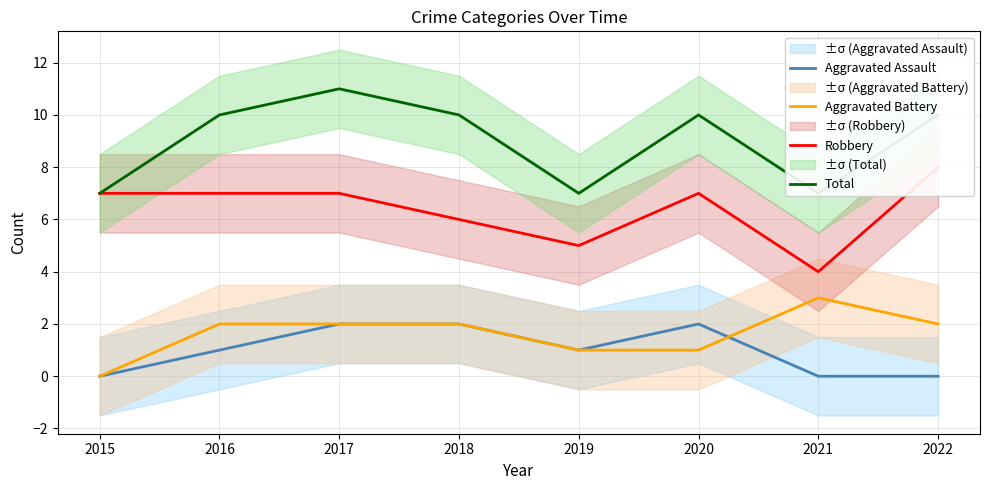

Is this an area chart (filled region under the line)?

No